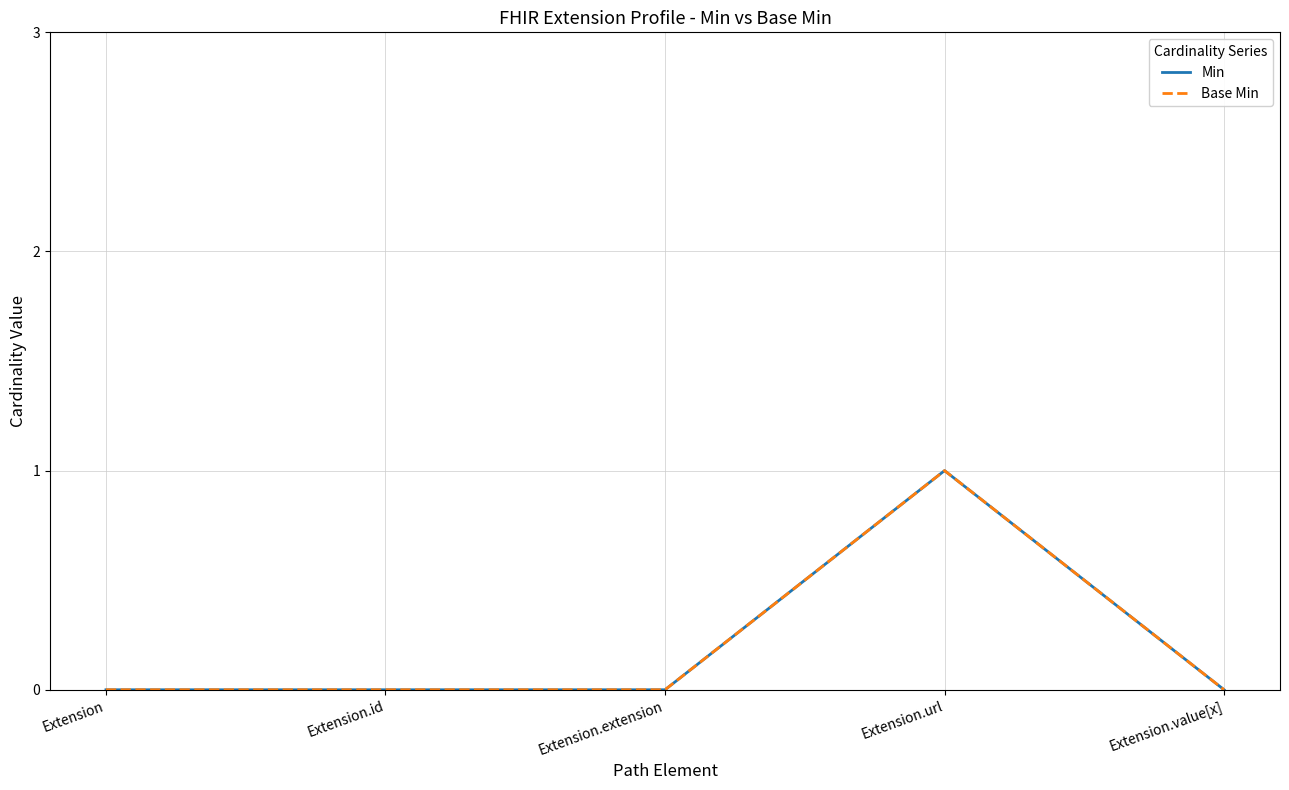

Does the chart have visible grid lines?

Yes